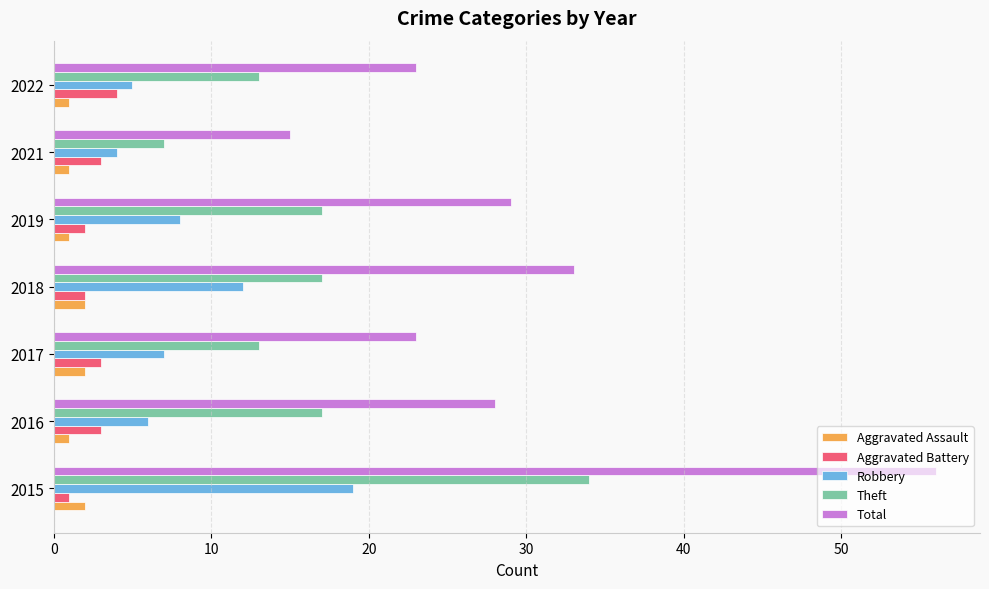

Is it true that Aggravated Battery equals 1 at 2022?

False